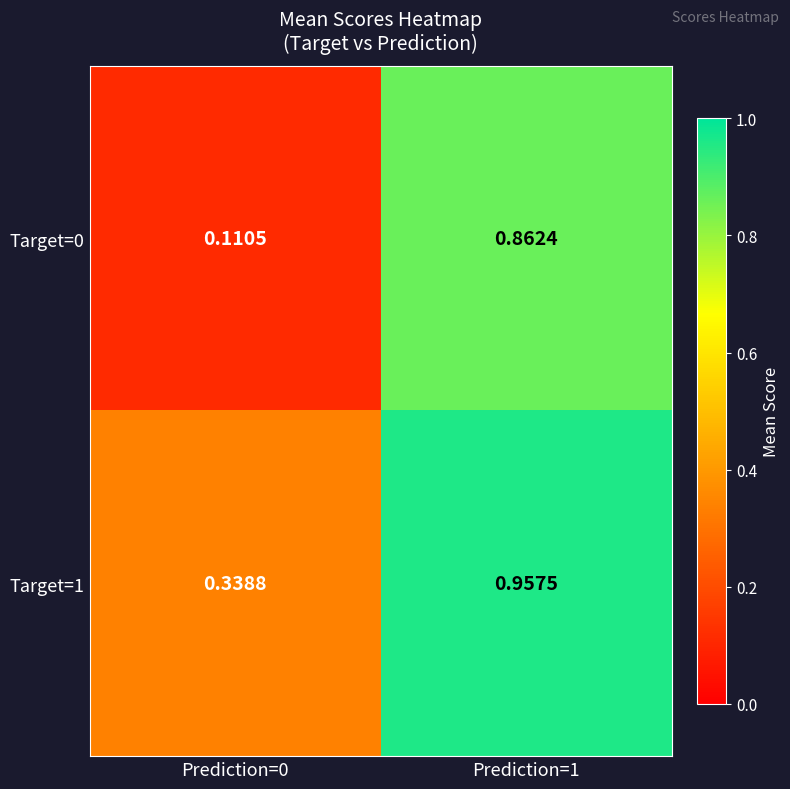

What is the total value across all series at Prediction=1?

1.8